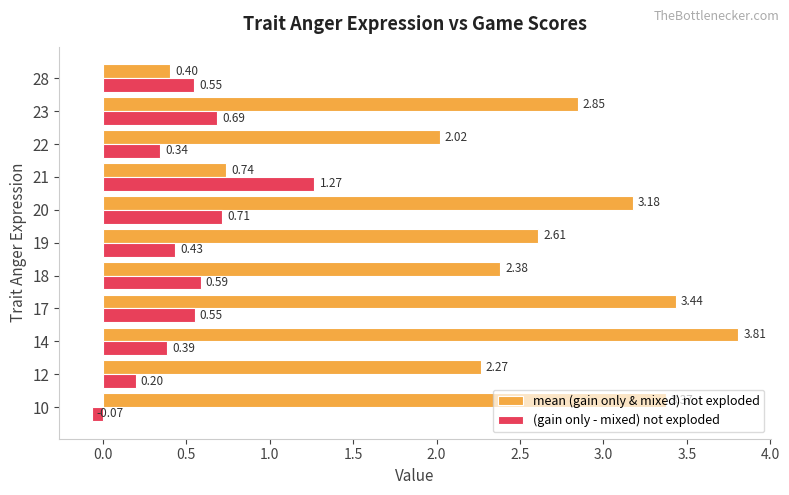

What is the sum of the mean (gain only & mixed) not exploded values at 22 and 20?

5.2